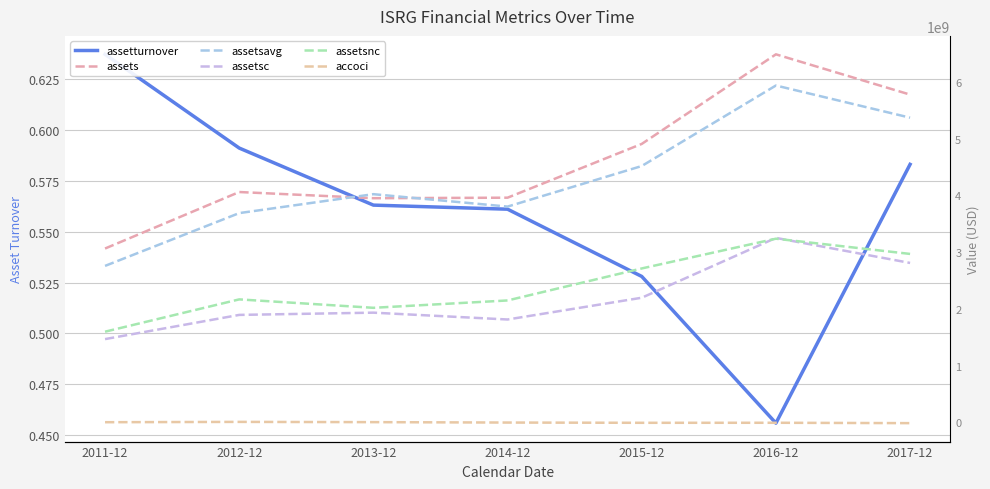

Between which two adjacent categories do assetsnc and assetsc first intersect?

2015-12 and 2016-12